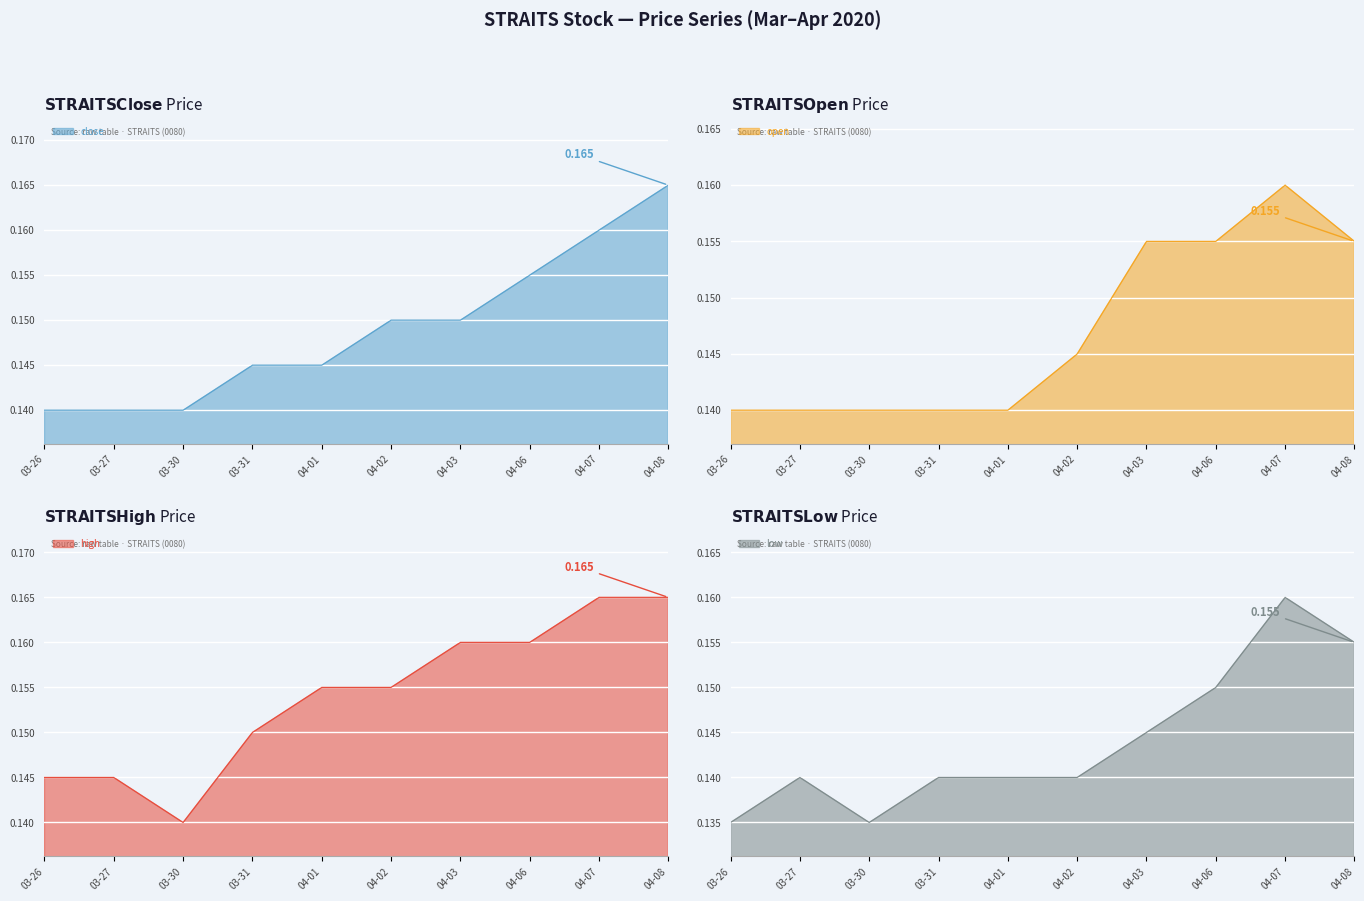

Count the open values in the range 0 to 1.

10